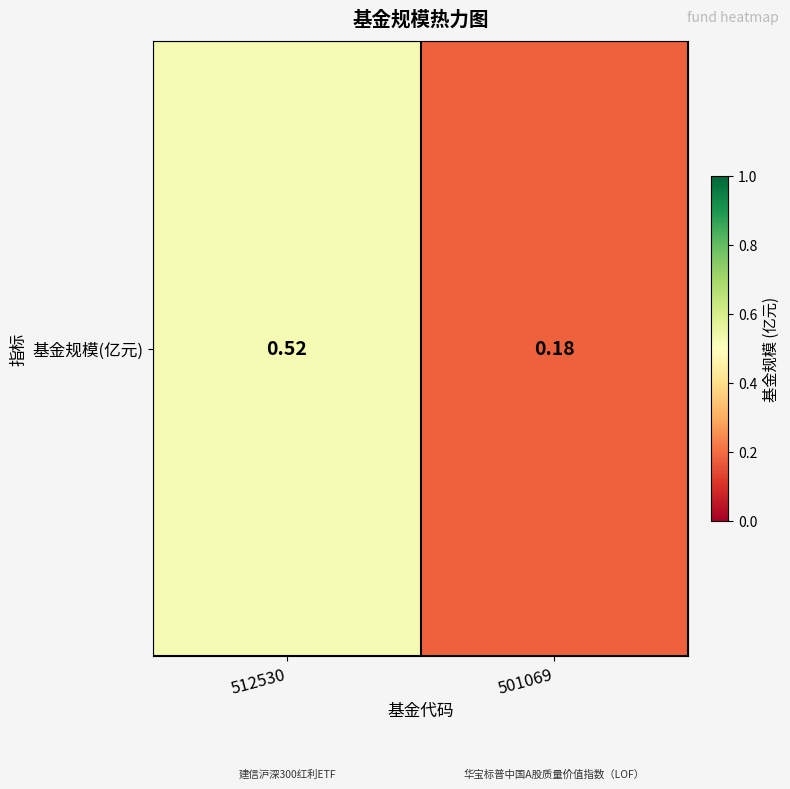

What is the sum of all values?

0.7